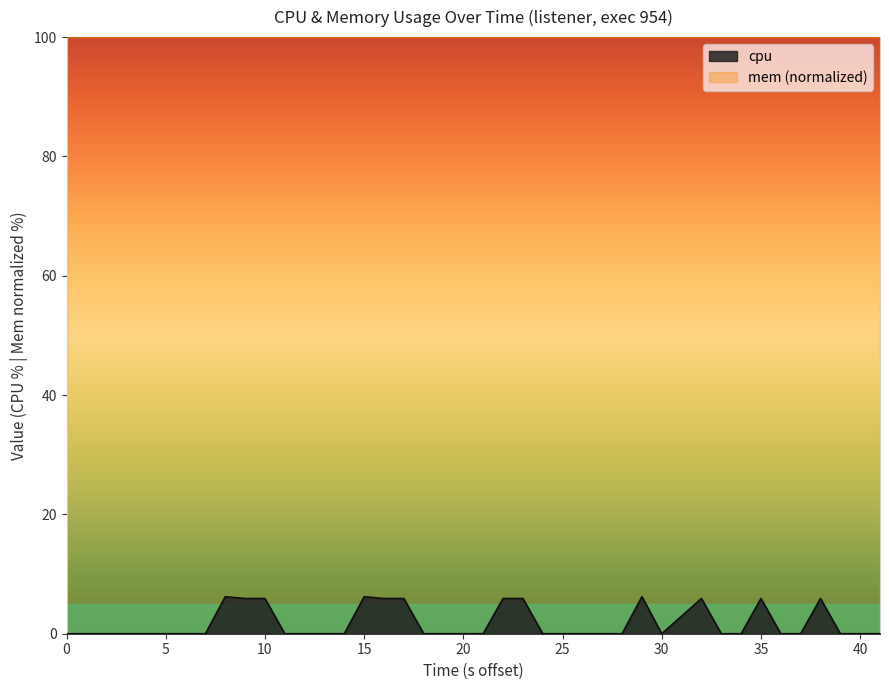

The value of mem (normalized) at 15 is 157.2. True or false?

False